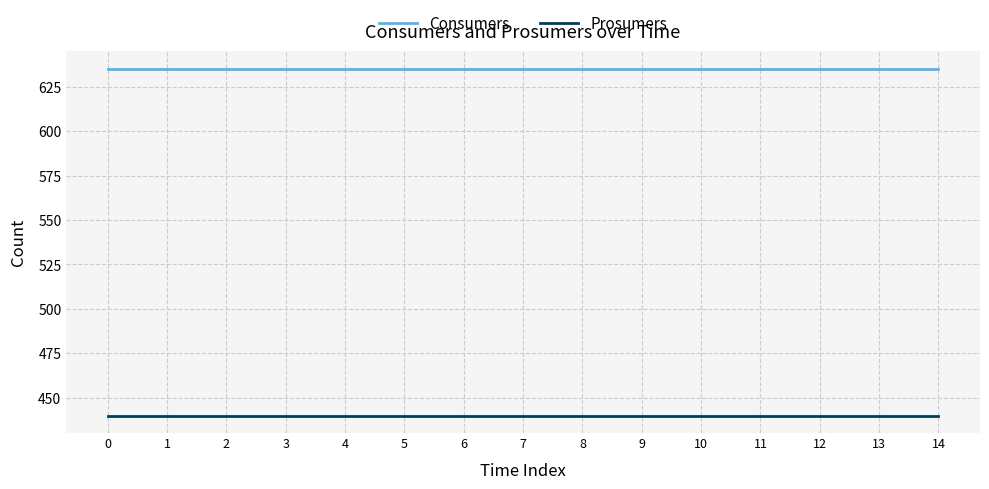

What is the average value of the Prosumers series?

440